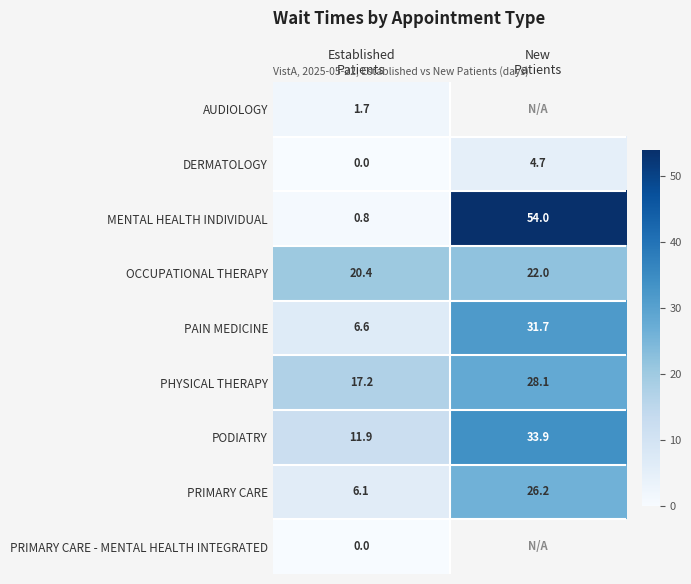

What is the difference between the maximum and minimum values in the OCCUPATIONAL THERAPY series?

1.6